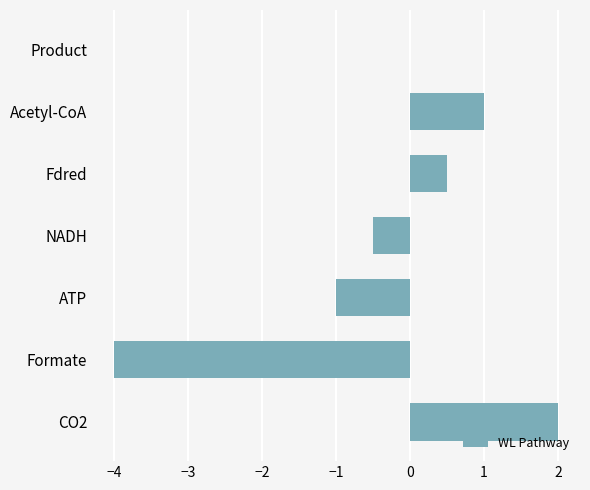

Between Product and NADH, which is larger?

Product